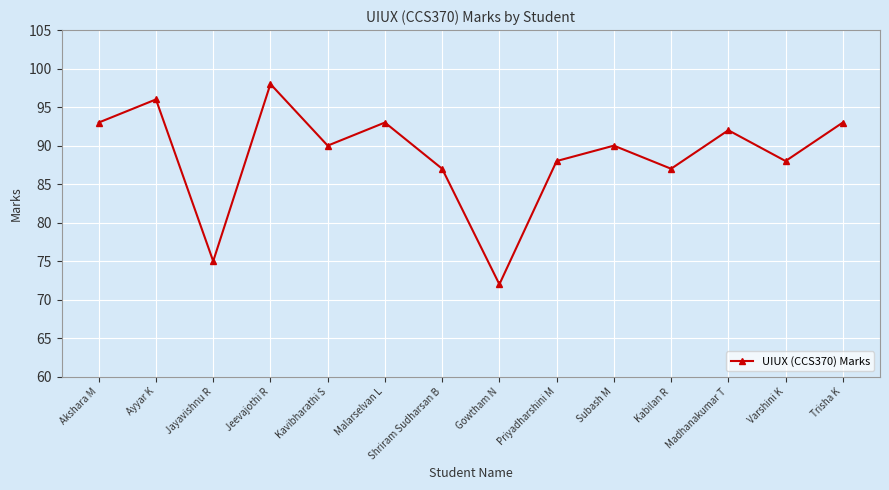

The chart shows a value of 87 at Shriram Sudharsan B. True or false?

True